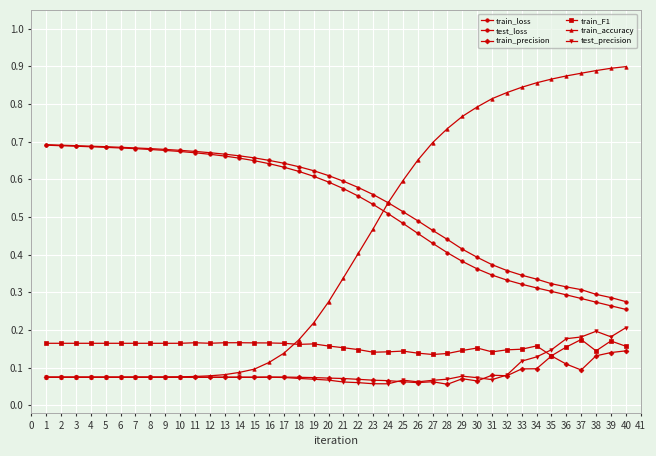

How many categories are shown in the chart?

40